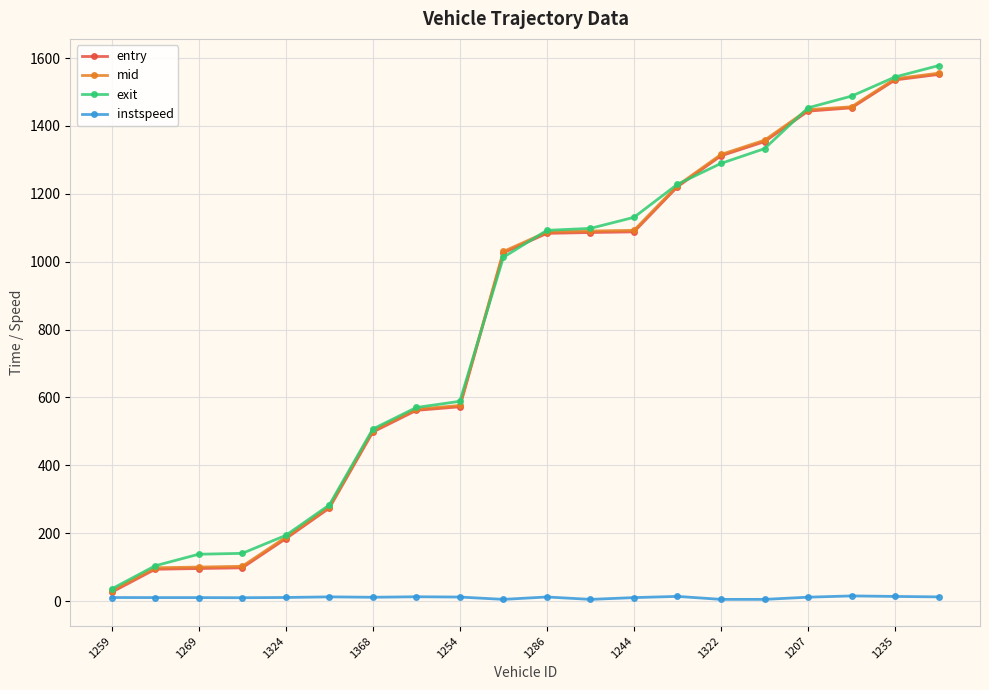

How many data points in exit are above 1092?

10